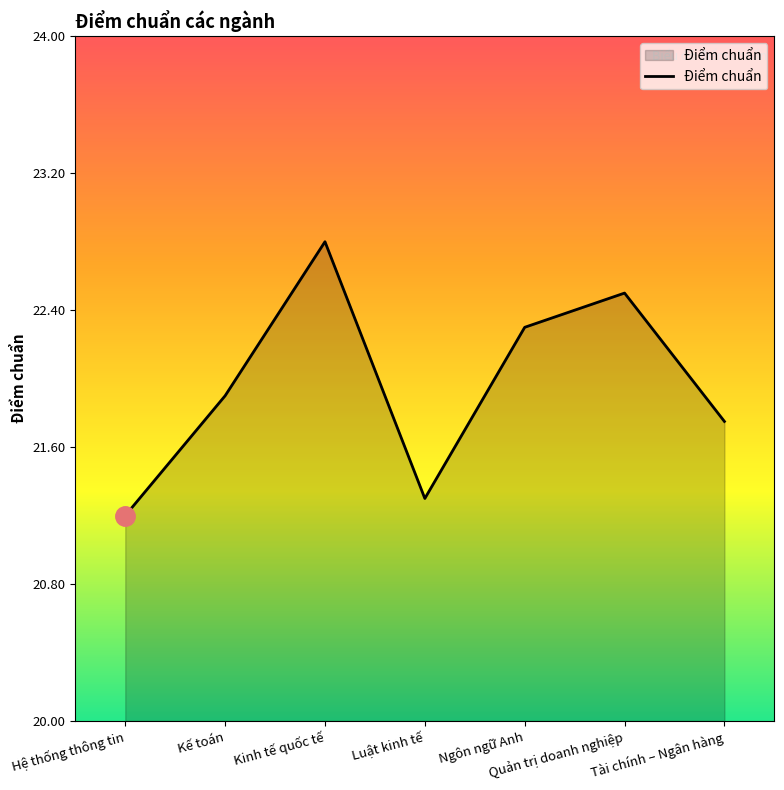

How many interior local valleys (lower than both neighbors) does the data have?

1